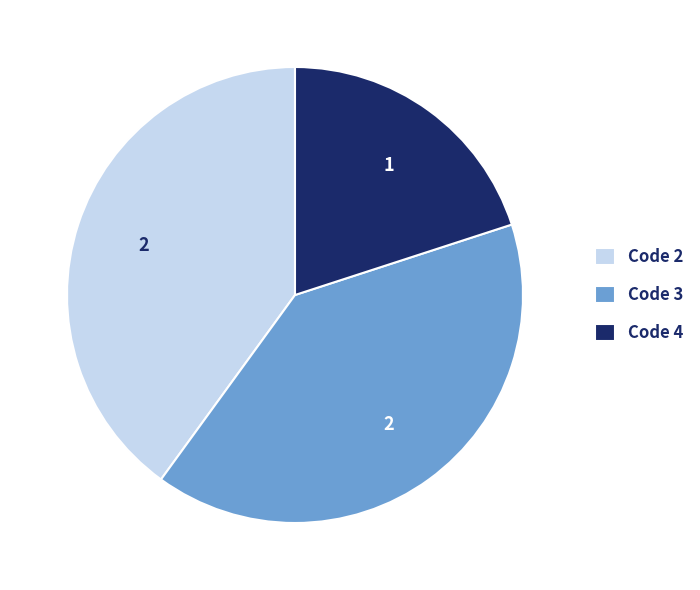

Is there a majority slice in this chart?

No